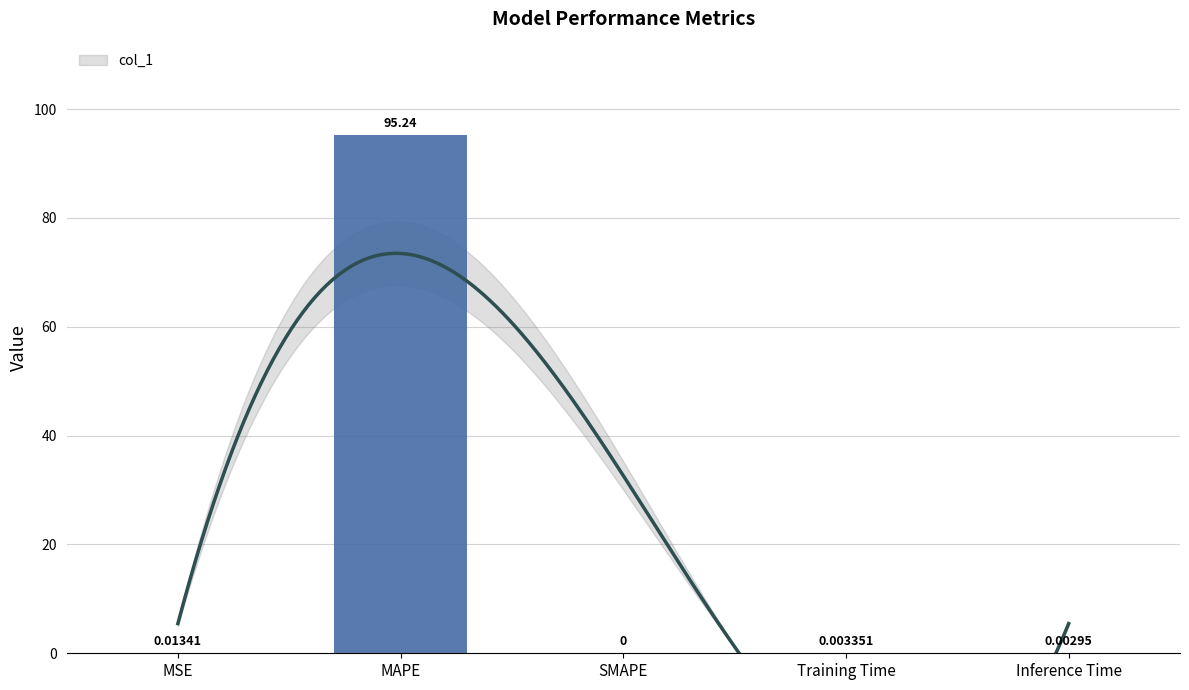

Read the value at MAPE.

95.2